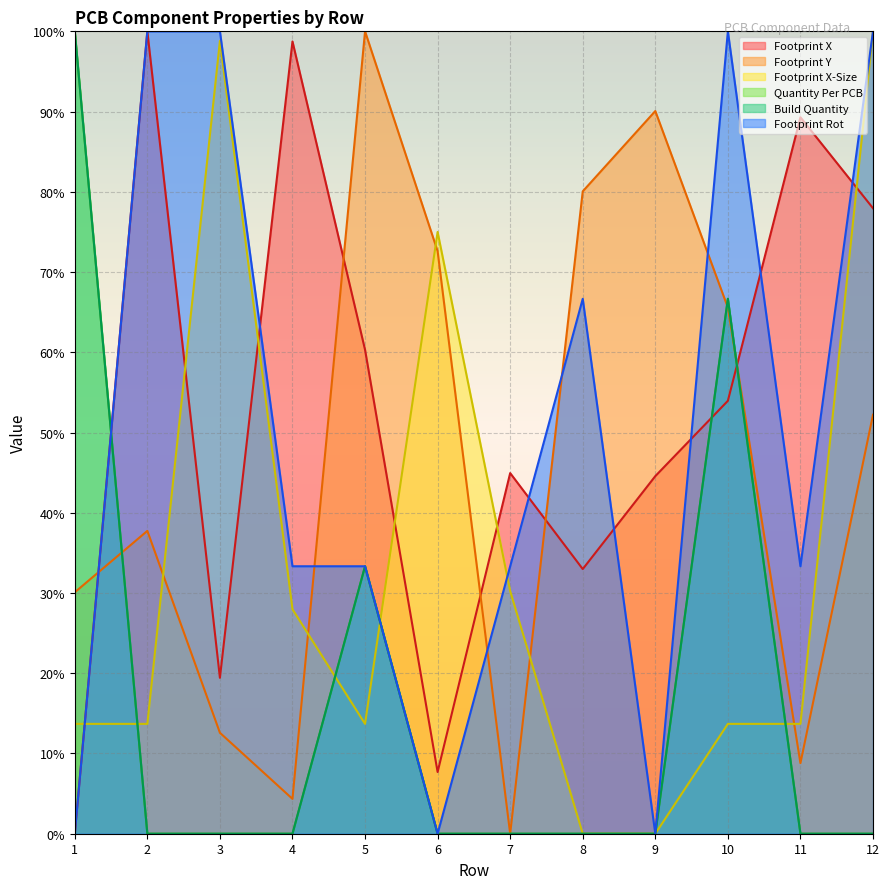

How many lines are shown in the chart?

6